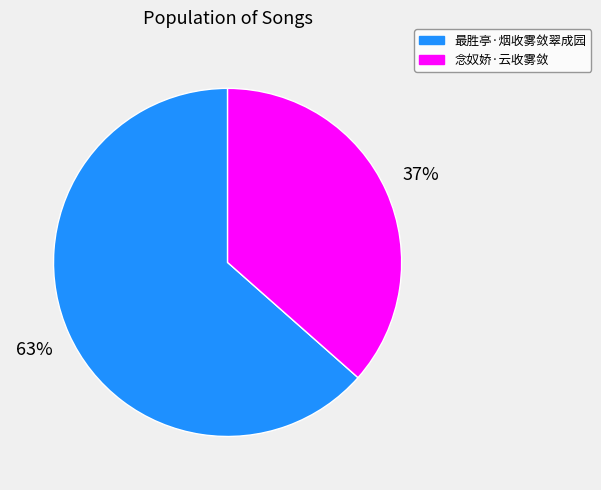

What is the smallest slice in the pie chart?

念奴娇·云收雾敛